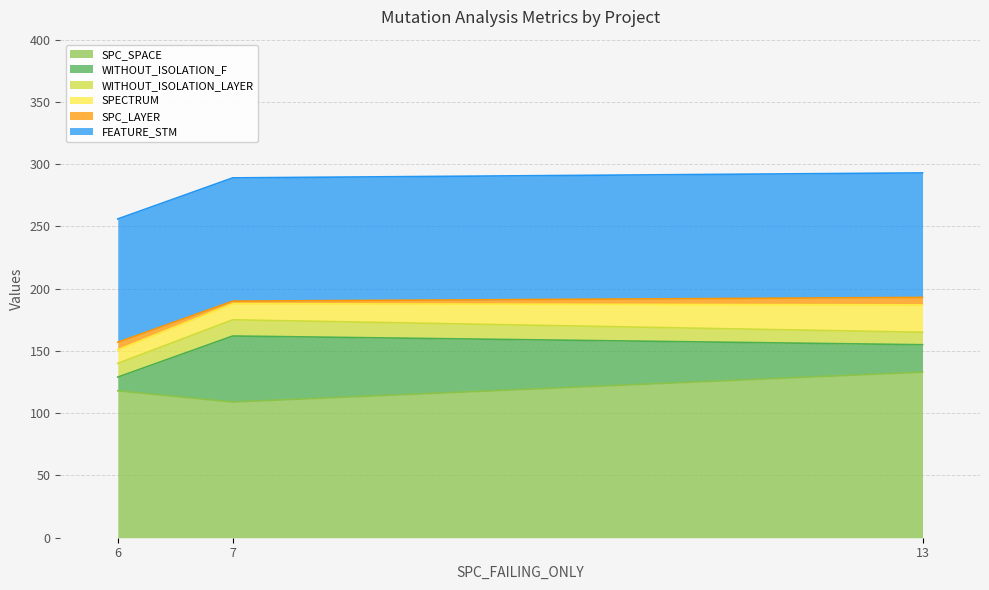

At which label is SPC_SPACE closest to 121?

6